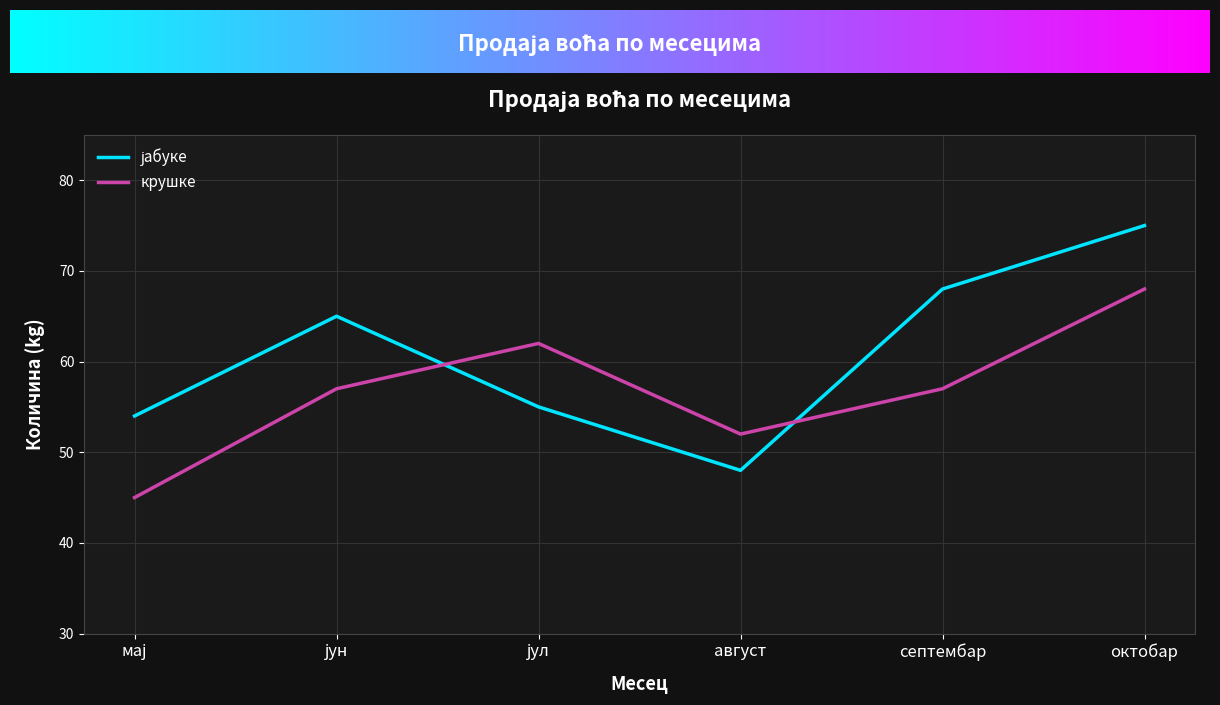

What is the greatest value displayed?

75